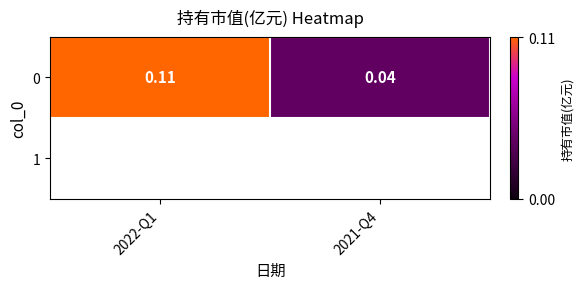

Which has a higher value, 2021-Q4 or 2022-Q1?

2022-Q1